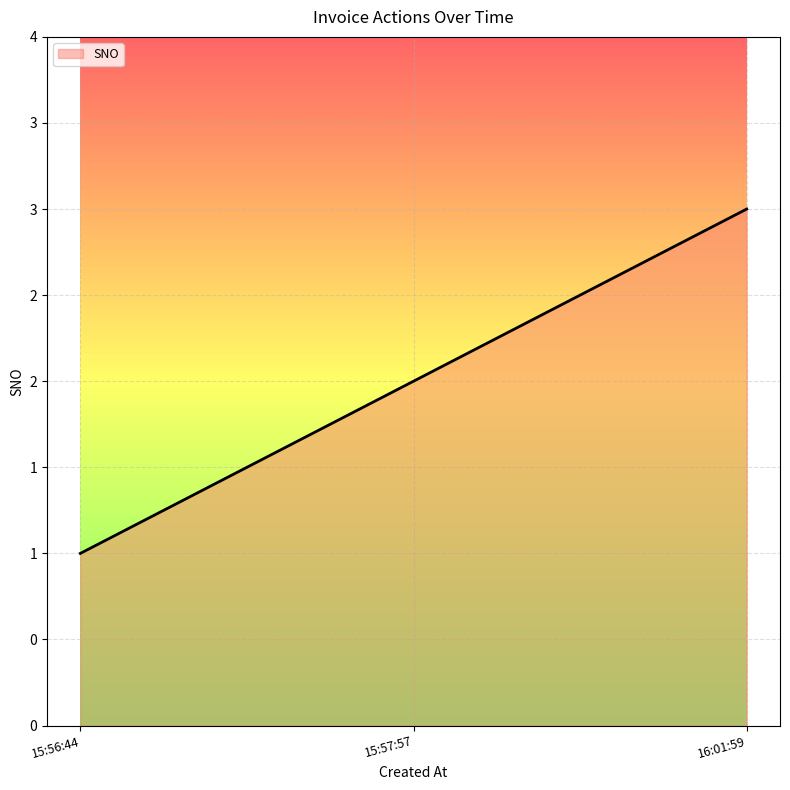

Count the values in the range 1 to 3.

3